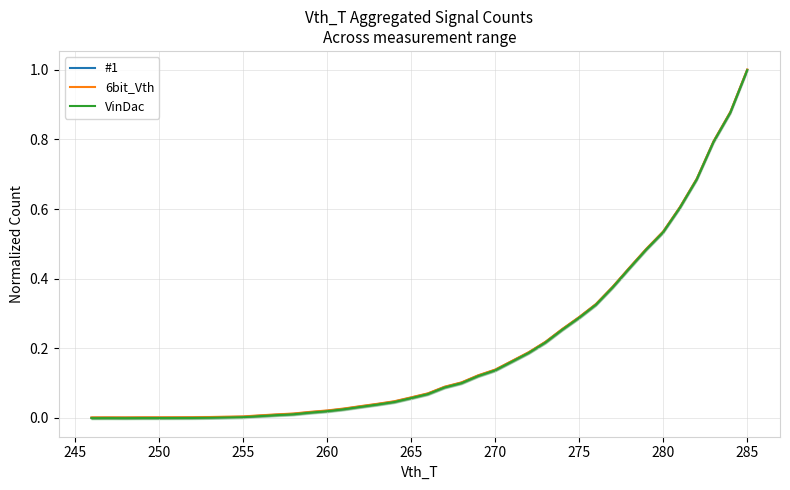

In #1, how many points are lower than both neighbors (excluding endpoints)?

1